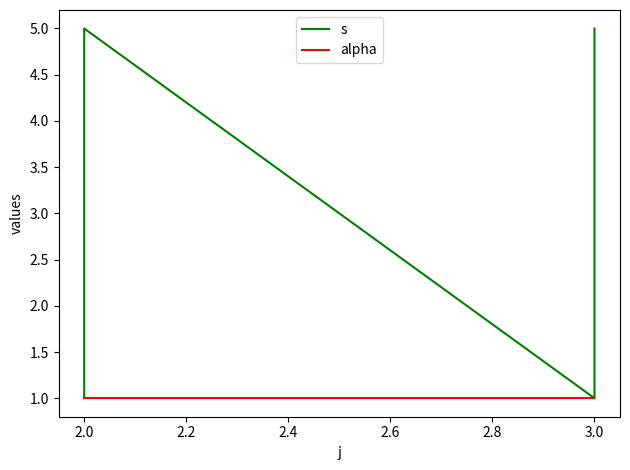

What is the sum of the alpha values at 3.0 and 2.0?

2